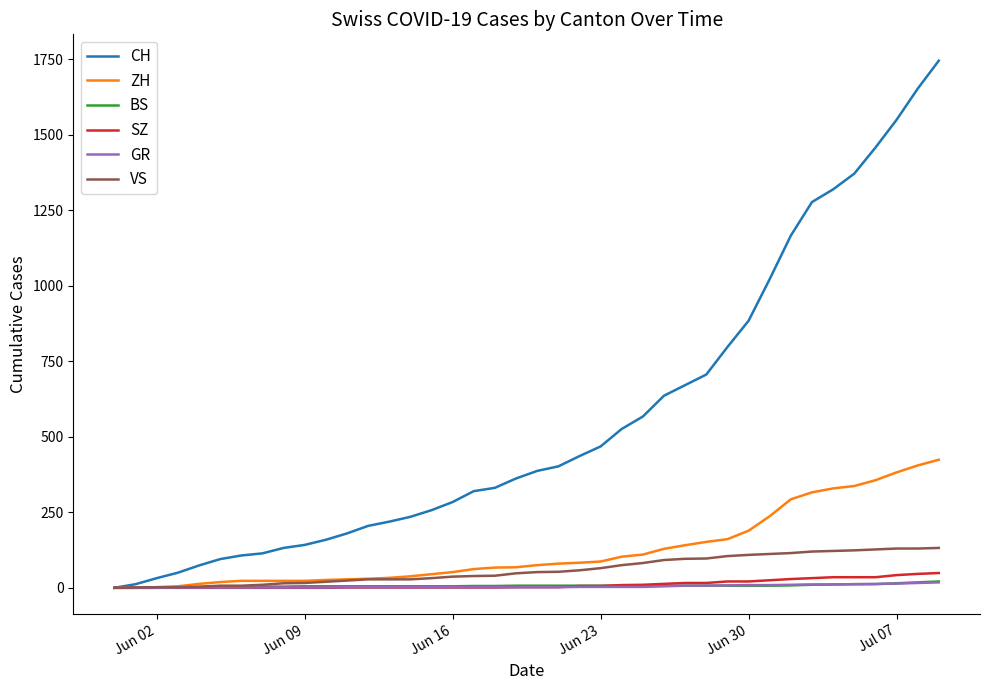

Does the chart have visible grid lines?

No